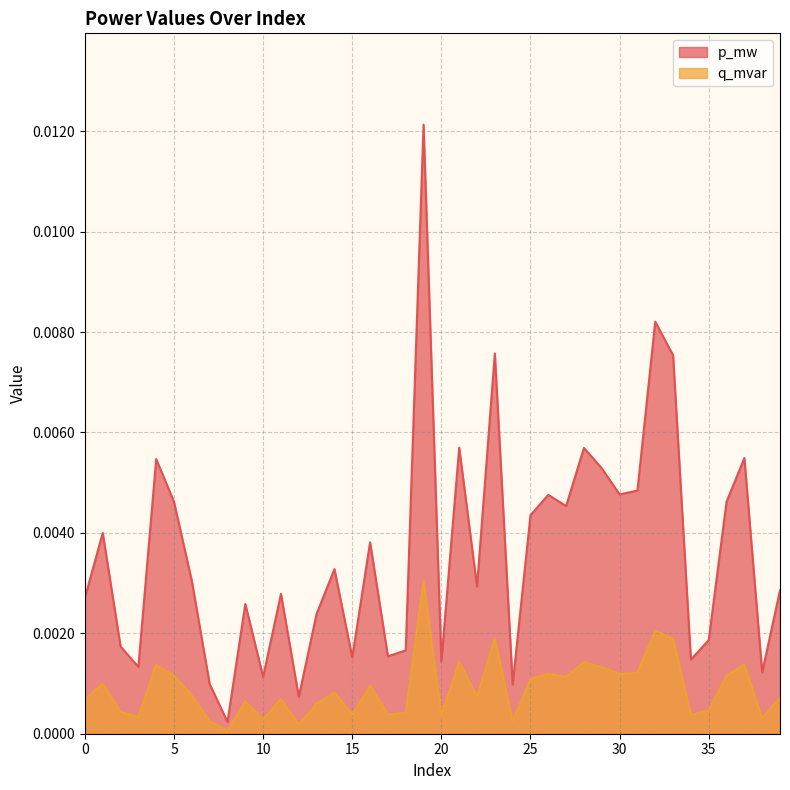

How many series are shown in this chart?

2